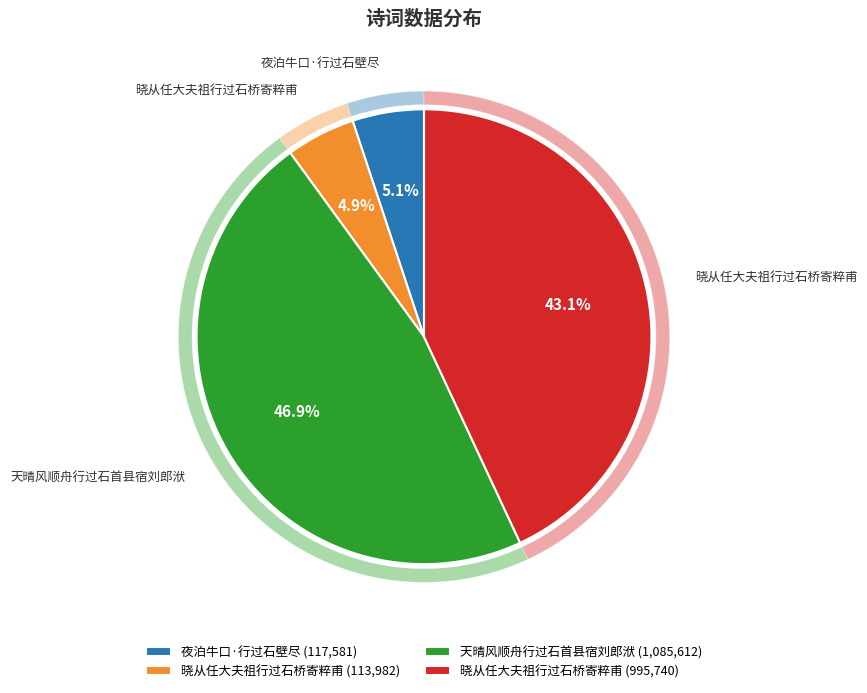

What is the total percentage of 夜泊牛口·行过石壁尽 and 晓从任大夫祖行过石桥寄粹甫?

48.1%